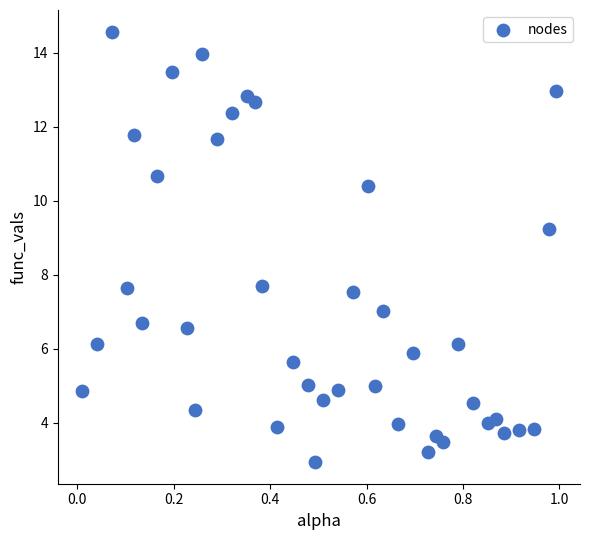

What is the range of Y values (max minus min)?

11.6